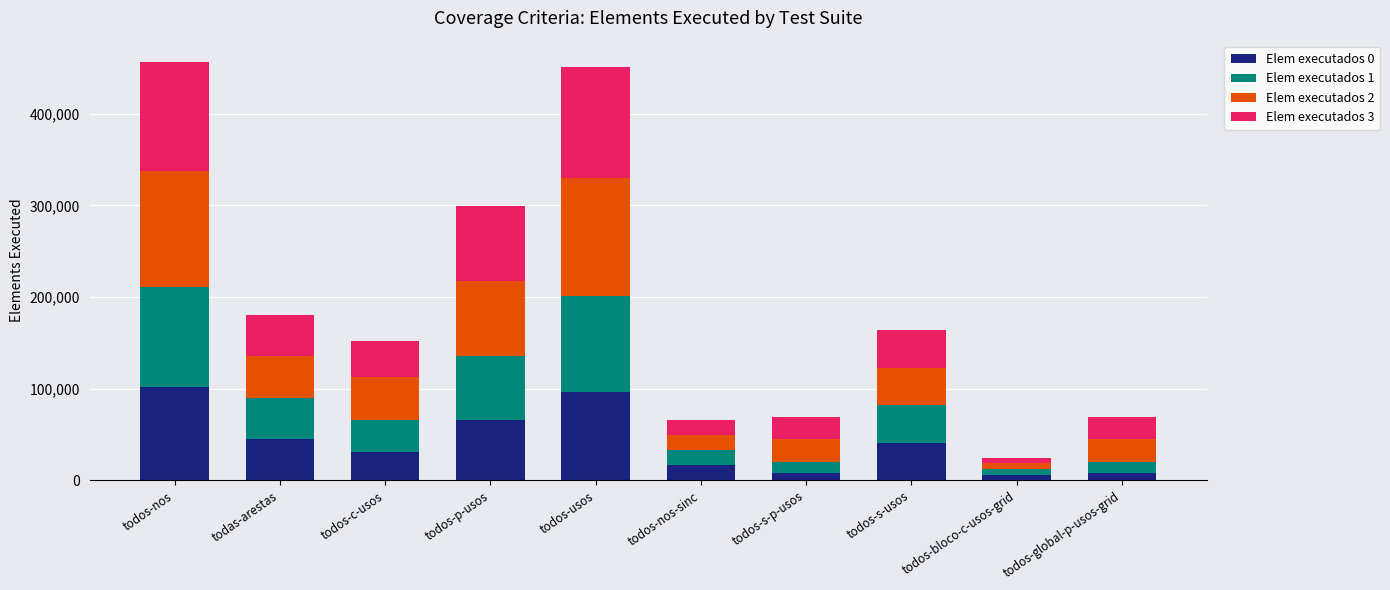

What is the sum of all Elem executados 0 values?

419907